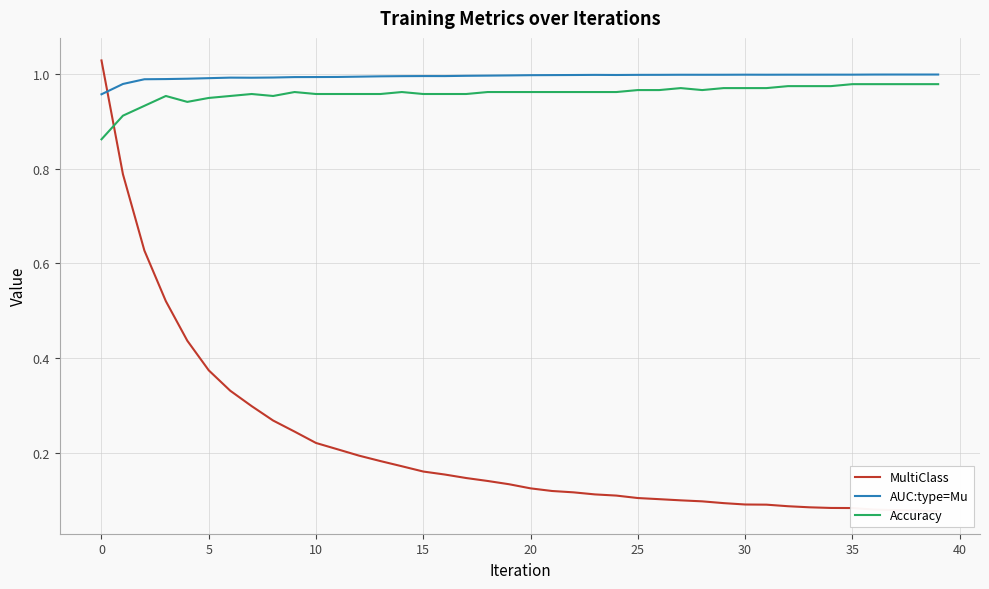

At how many categories does at least one series exceed 0?

40